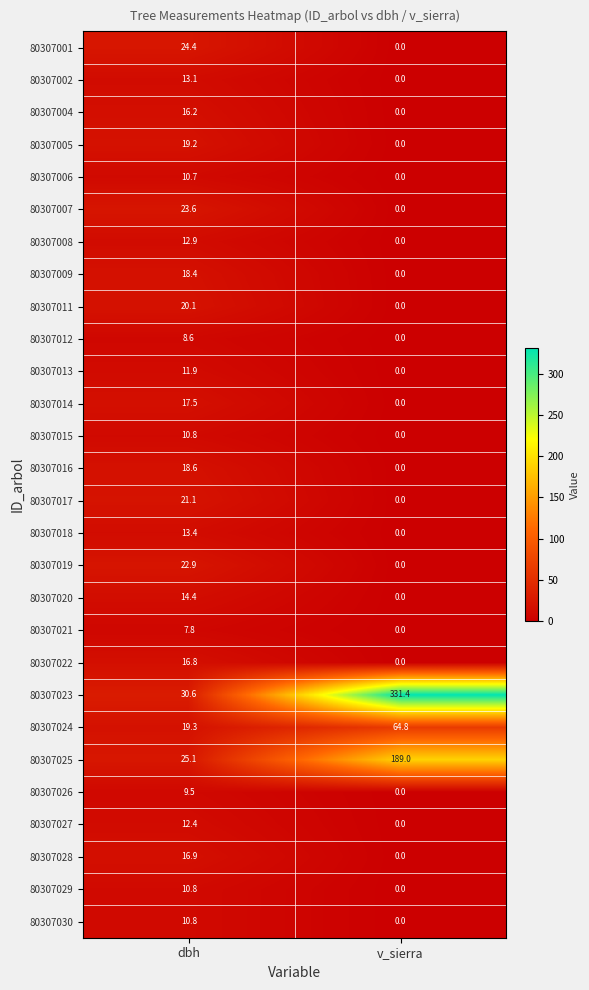

What is the average value of the 80307022 series?

8.4